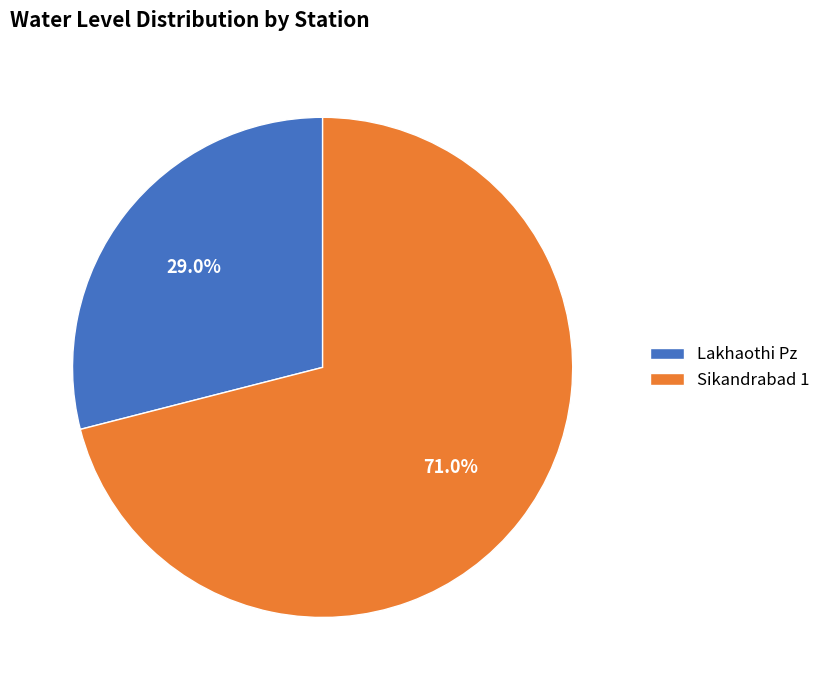

Is it true that Sikandrabad 1 is 71% of the pie?

True